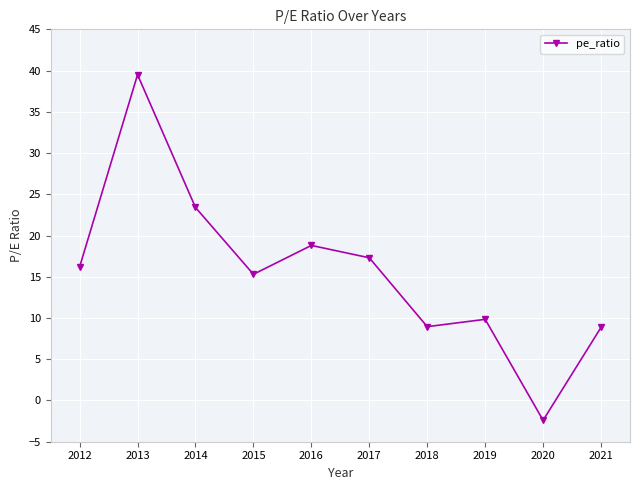

What is the value of the 8th point from the left?

9.8